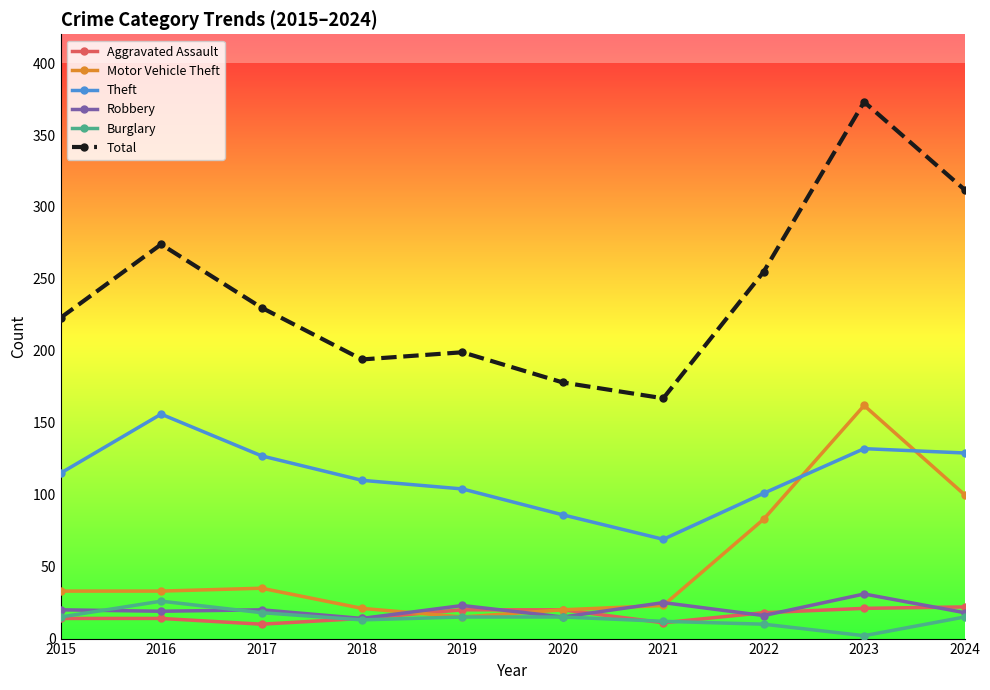

True or false: Theft and Robbery cross at least once.

False